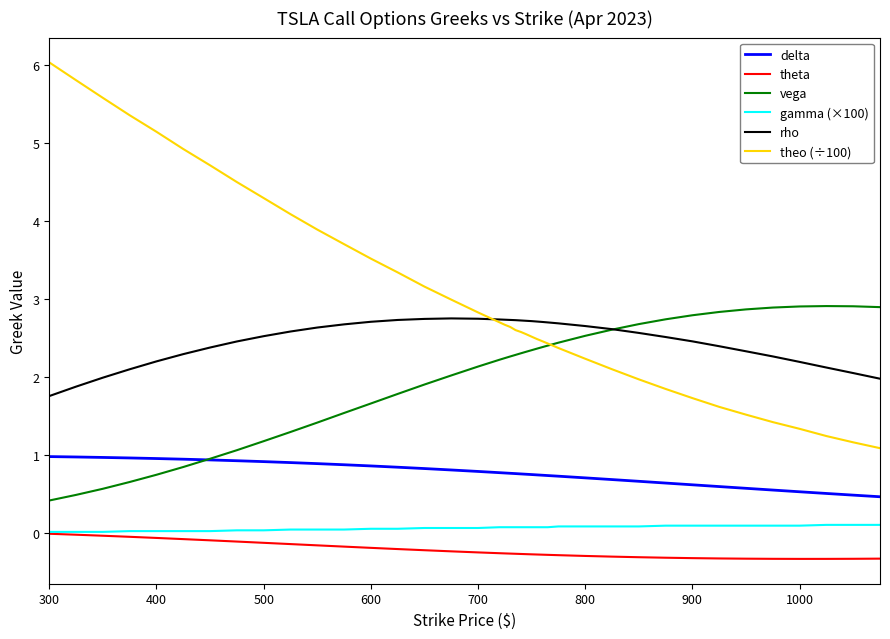

What is the smallest value displayed?

-0.3